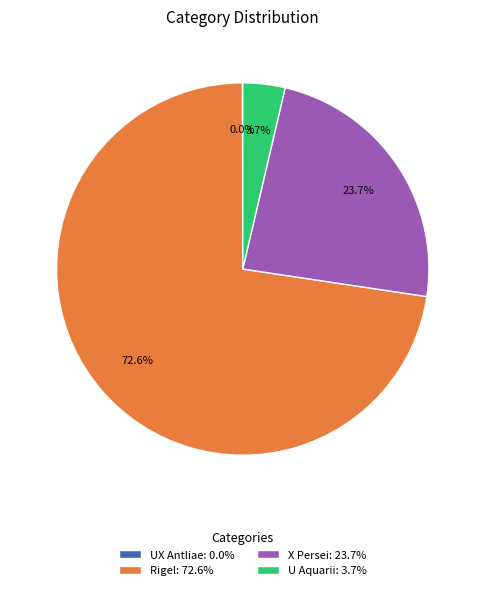

Which slice represents more than half of the pie?

Rigel